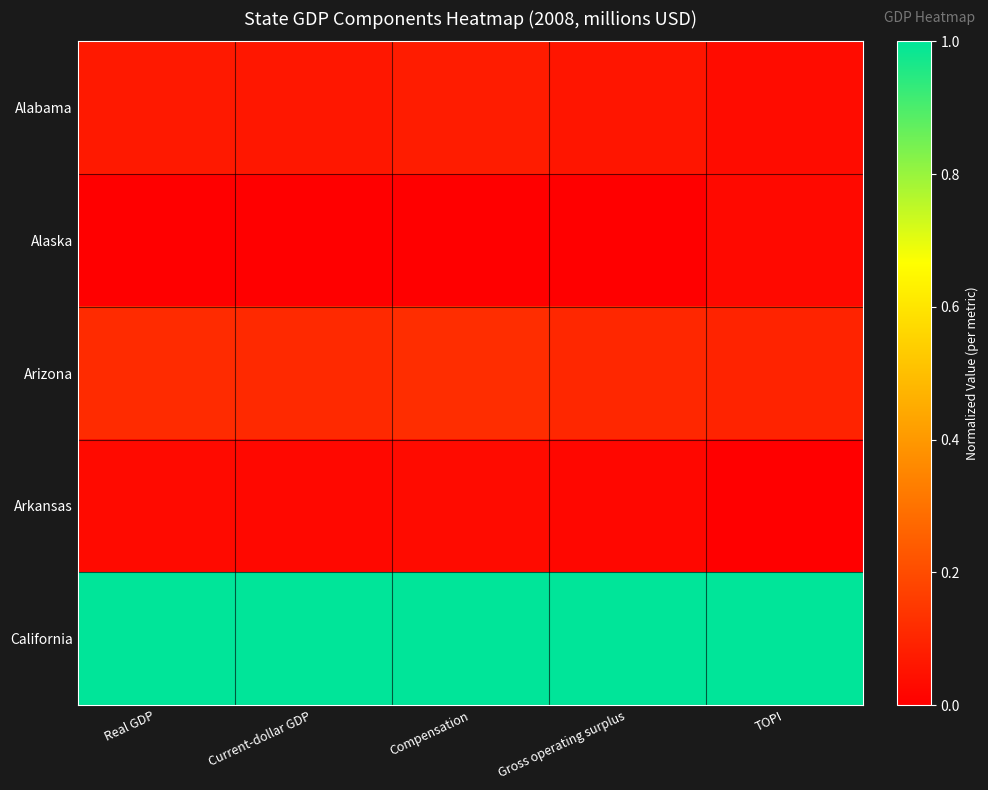

How many series are shown in this chart?

5